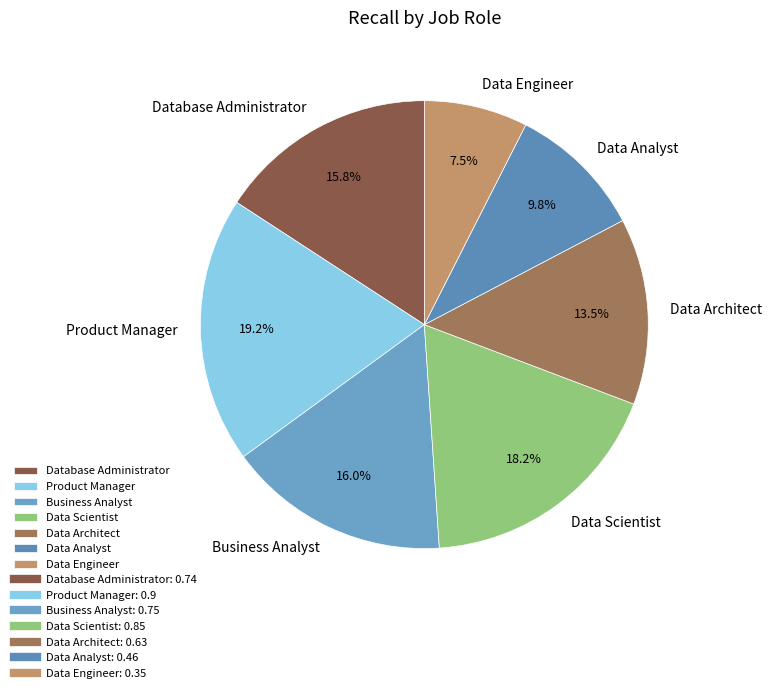

To the nearest percent, what percentage of the pie is Data Analyst?

10%